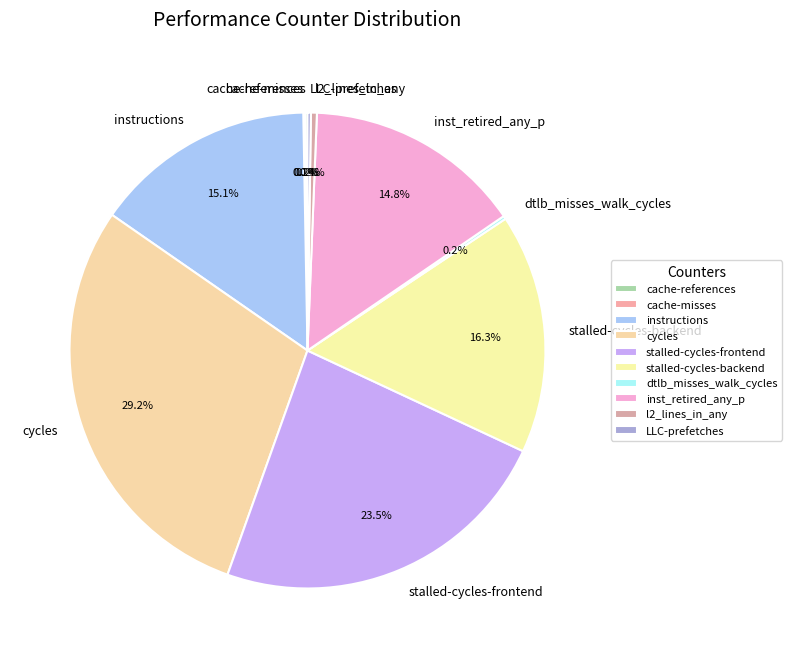

To the nearest percent, what portion does instructions represent?

15%